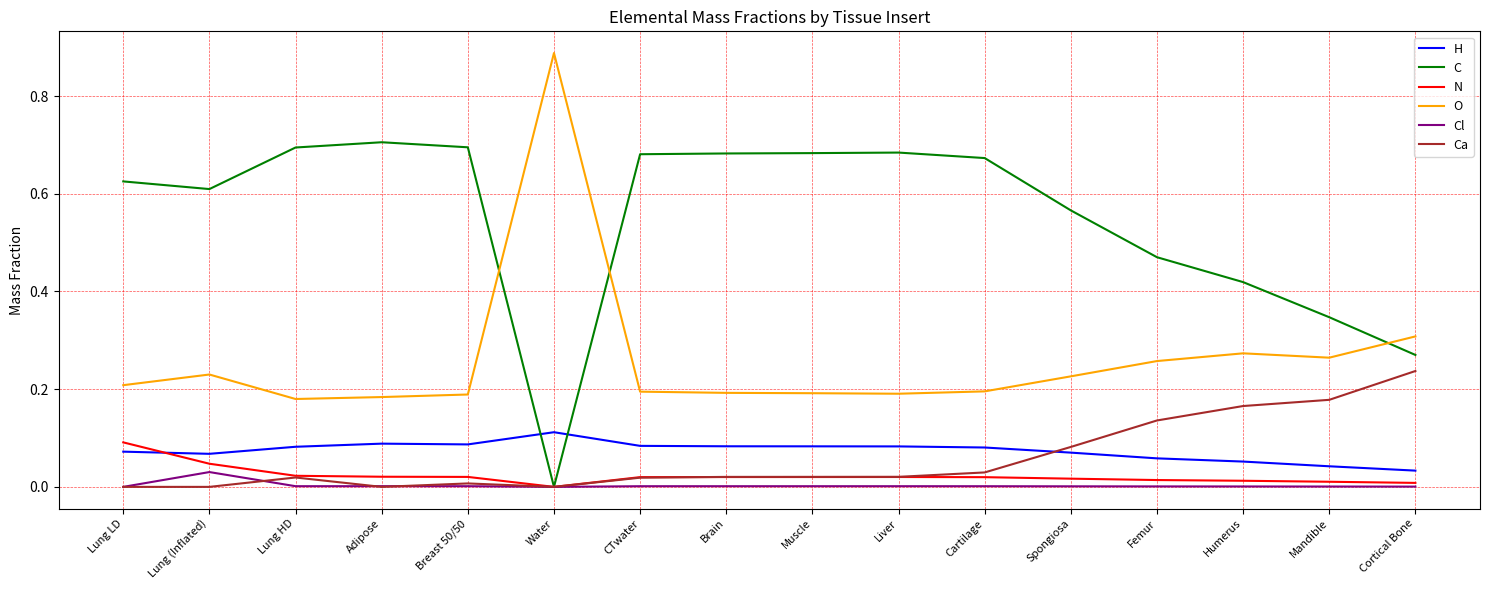

True or false: H has more than 0 points higher than both neighbors.

True